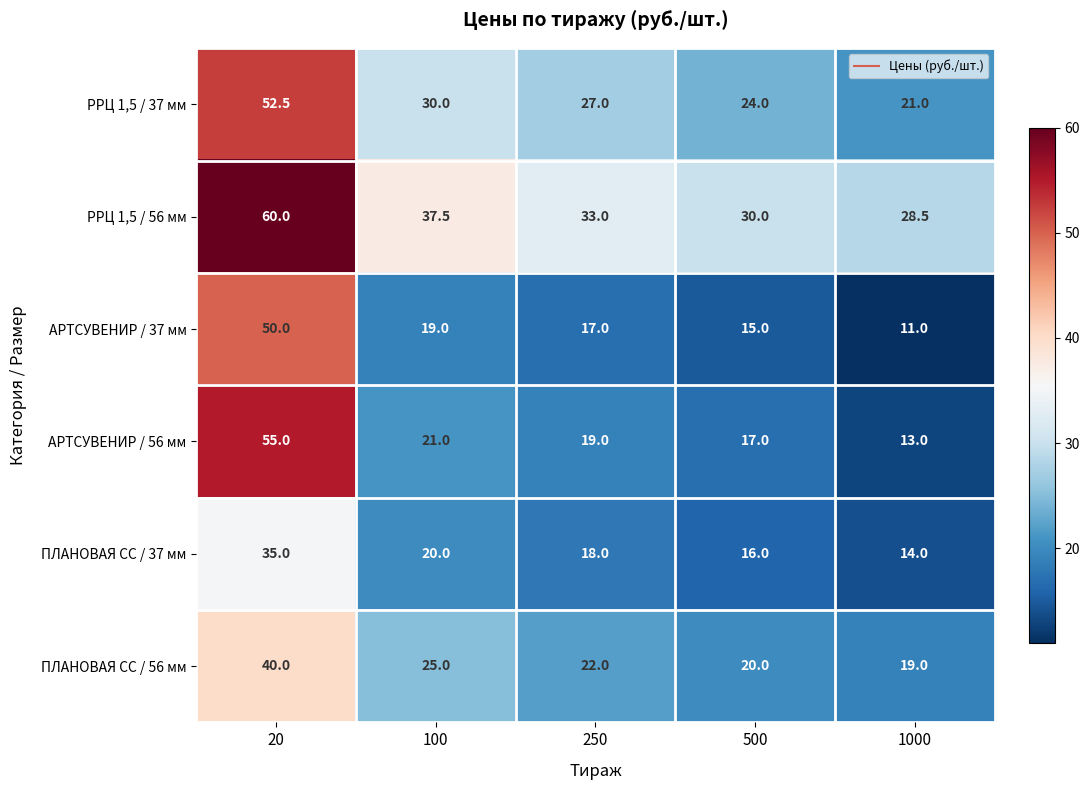

Count the number of categories in the chart.

5